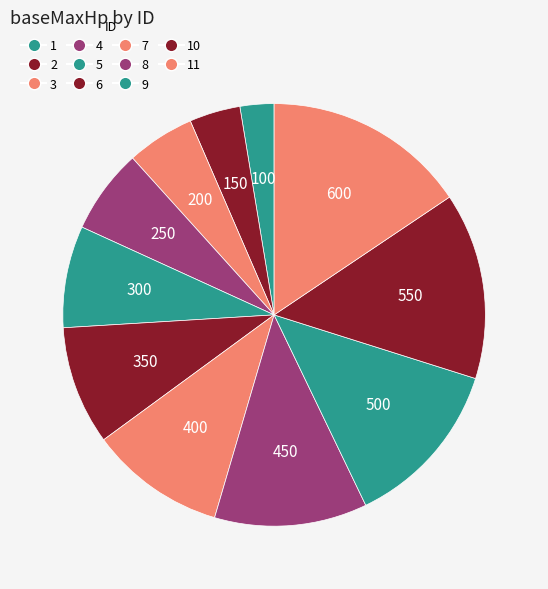

How many slices are in this pie chart?

11